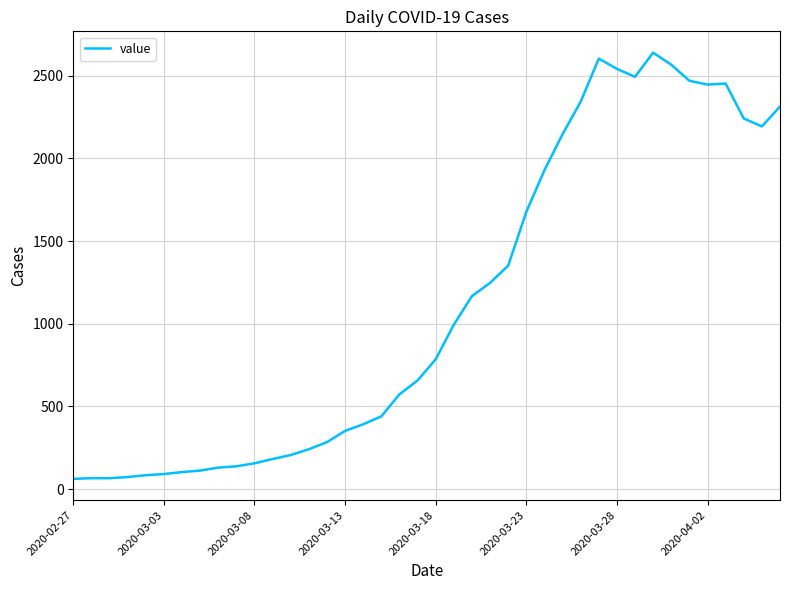

What is the maximum value shown in the chart?

2639